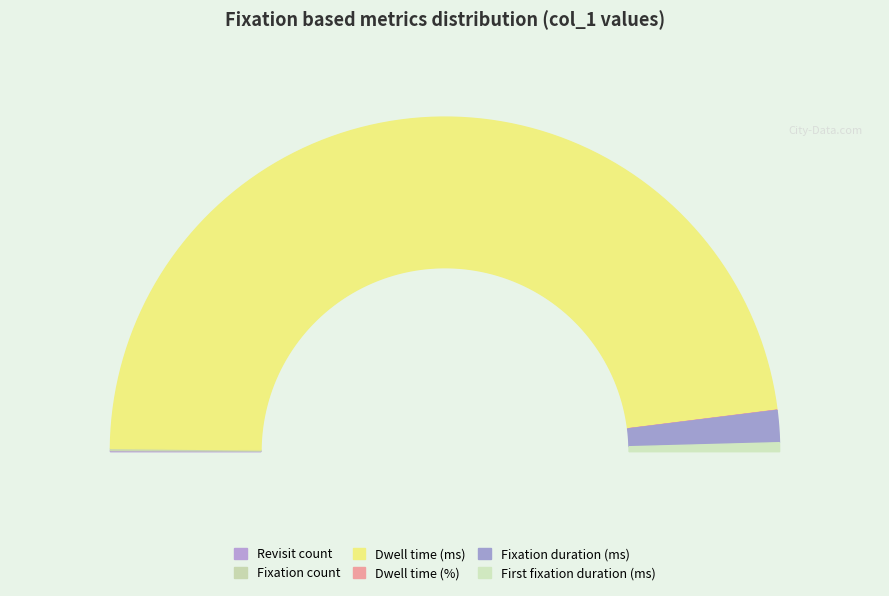

Is it true that Revisit count is 1% of the pie?

False